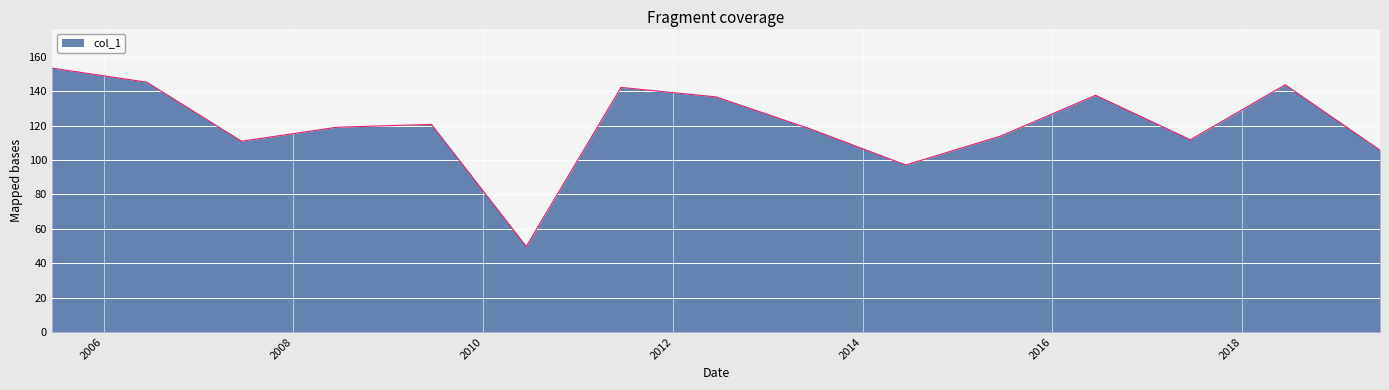

What is the average value?

120.3